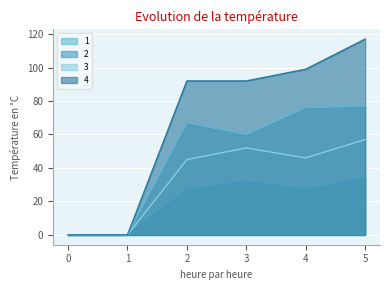

True or false: 1 has more than 2 points higher than both neighbors.

False